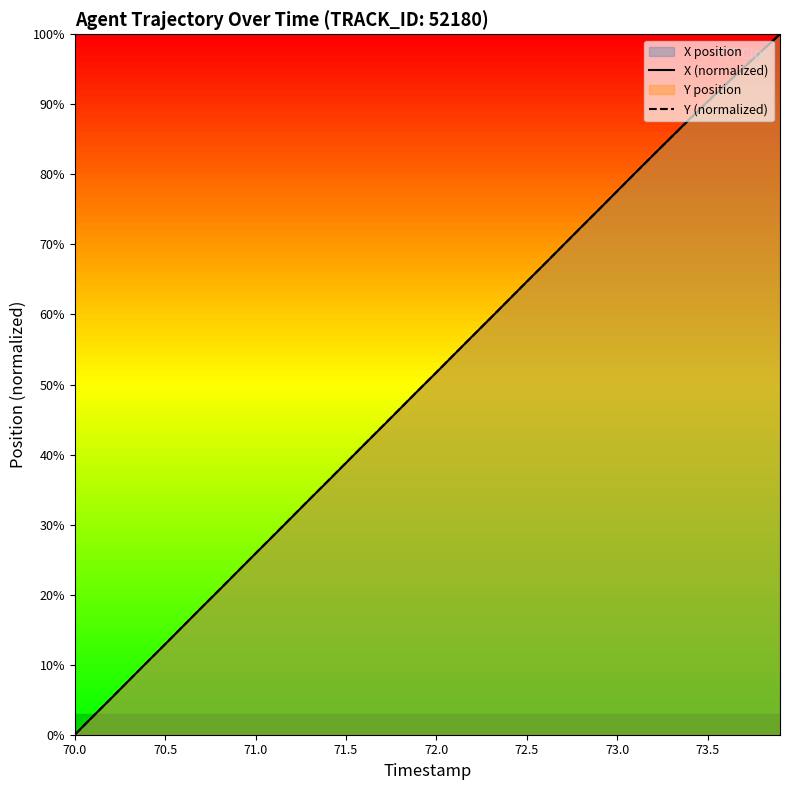

True or false: Y (normalized) has a value of 64.7 at 72.5.

True